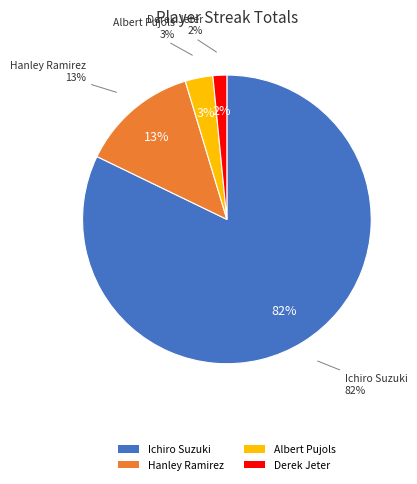

Does any single category account for the majority?

Yes